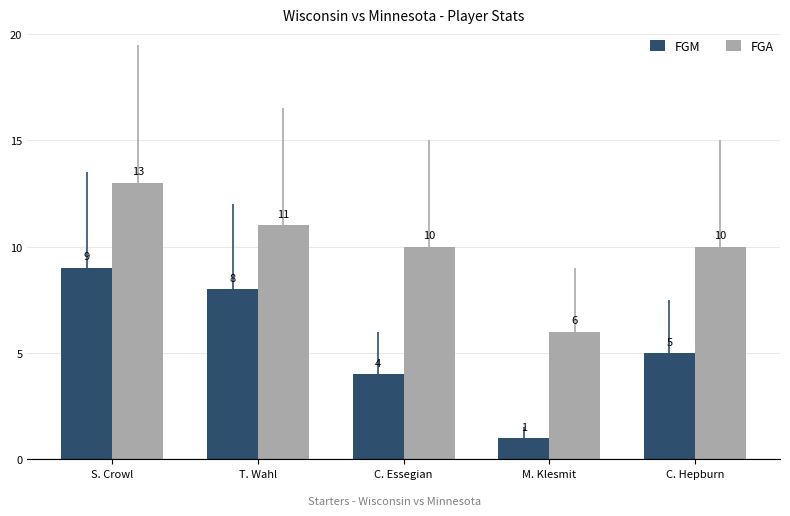

Rank the categories by FGM value from highest to lowest.

S. Crowl, T. Wahl, C. Hepburn, C. Essegian, M. Klesmit